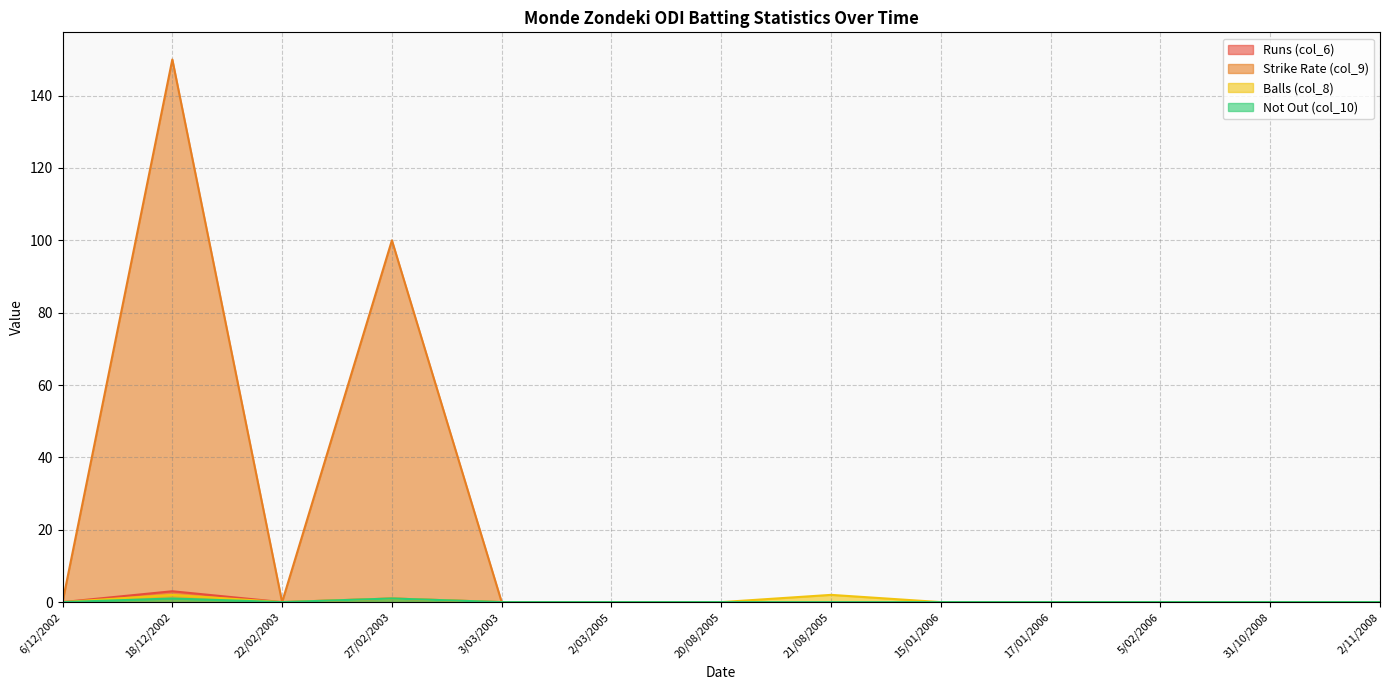

How many Runs (col_6) values are between 0 and 1?

12